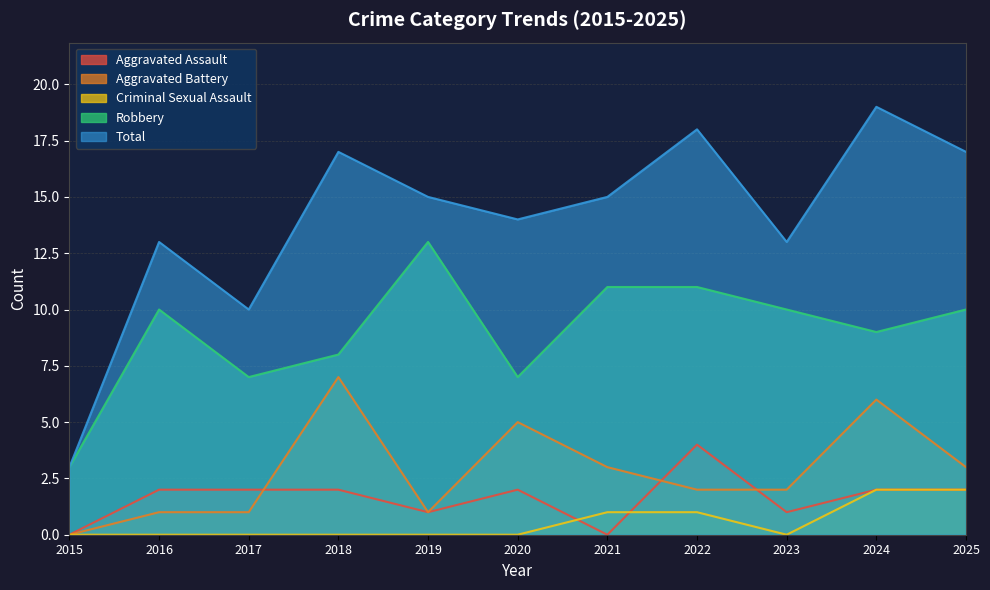

How many categories are shown in the chart?

11